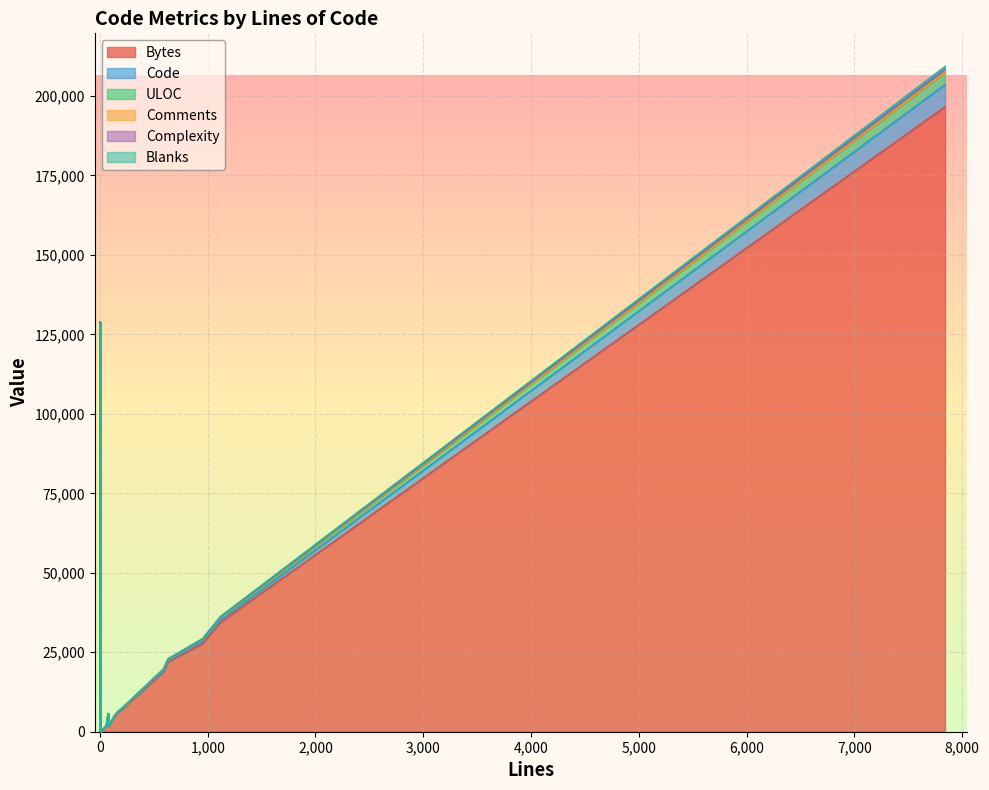

What is the difference between the second highest and minimum values in the Comments series?

178